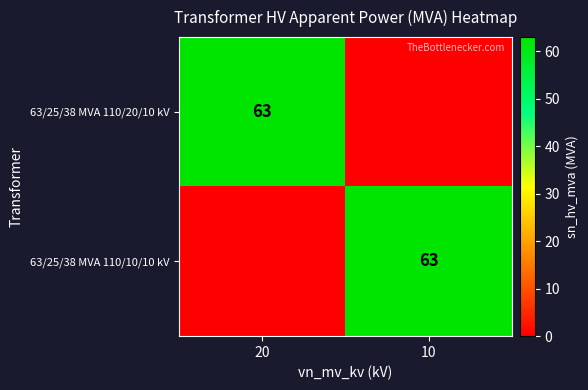

The value of 63/25/38 MVA 110/10/10 kV at 10 is 63. True or false?

True